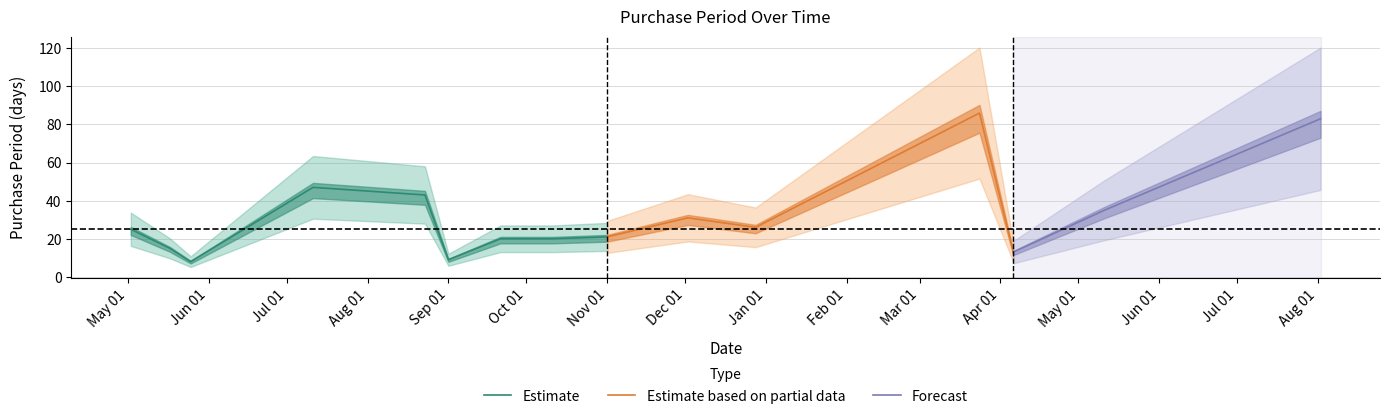

At which label does the data first exceed 25?

2016-07-11